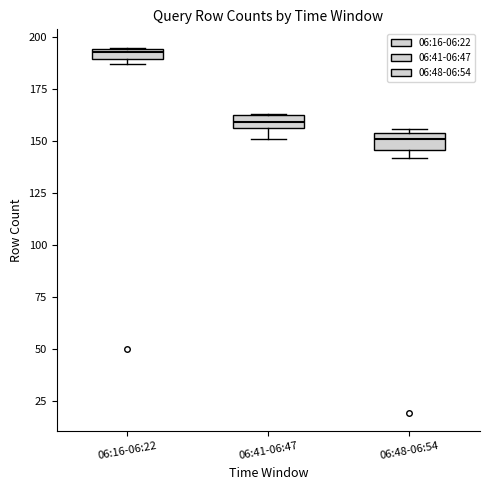

Where does the median line of the box for 06:48-06:54 sit on the y-axis? The values are not printed on the chart, so give them approximately, as read against the axis.

150